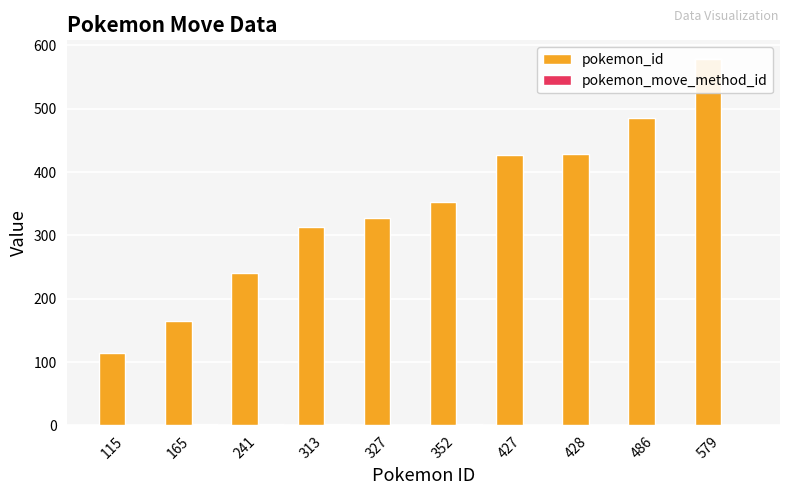

Reading right to left, what are all the values shown in this chart?

pokemon_id: 579	486	428	427	352	327	313	241	165	115
pokemon_move_method_id: 1	1	1	1	2	1	2	2	2	1